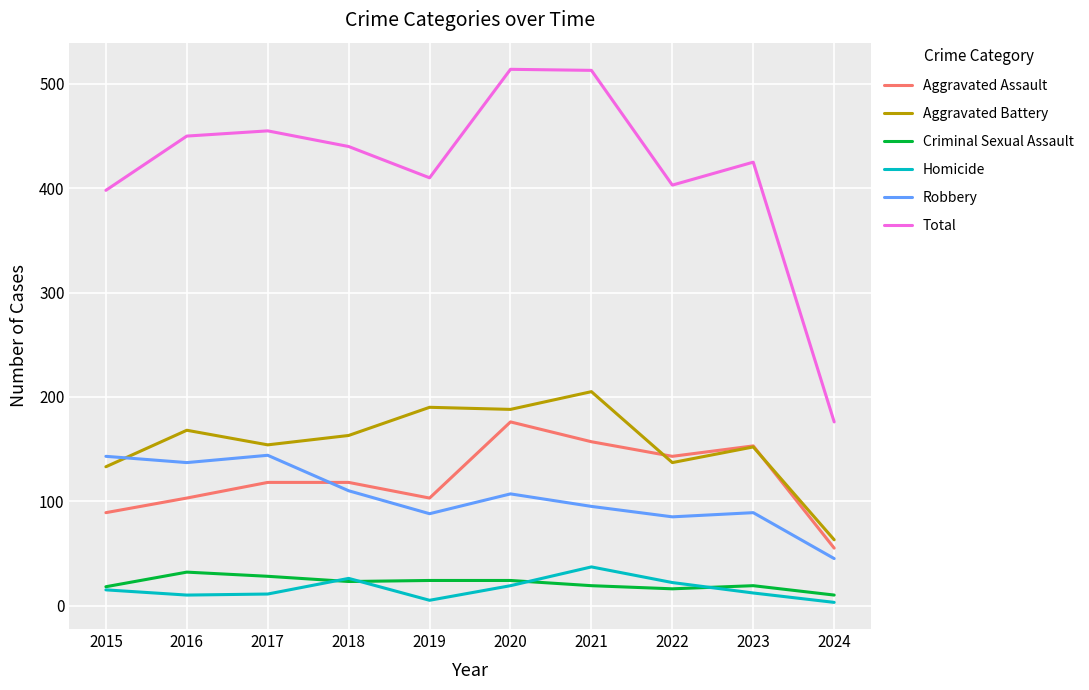

True or false: Homicide and Robbery intersect in this chart.

False